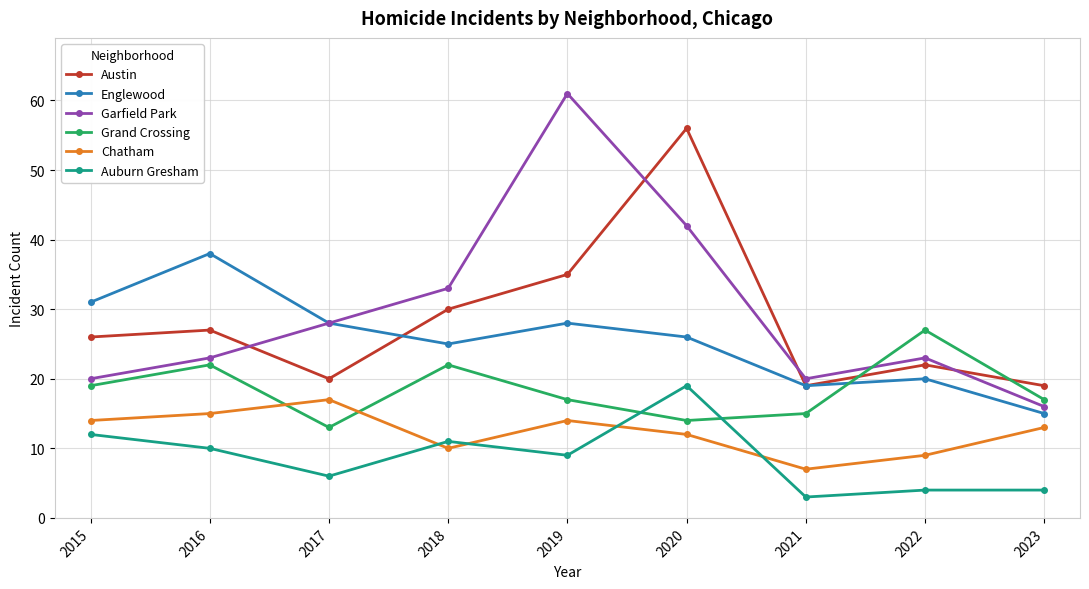

Is the value of Englewood at 2020 greater than the value of Auburn Gresham at 2016?

Yes